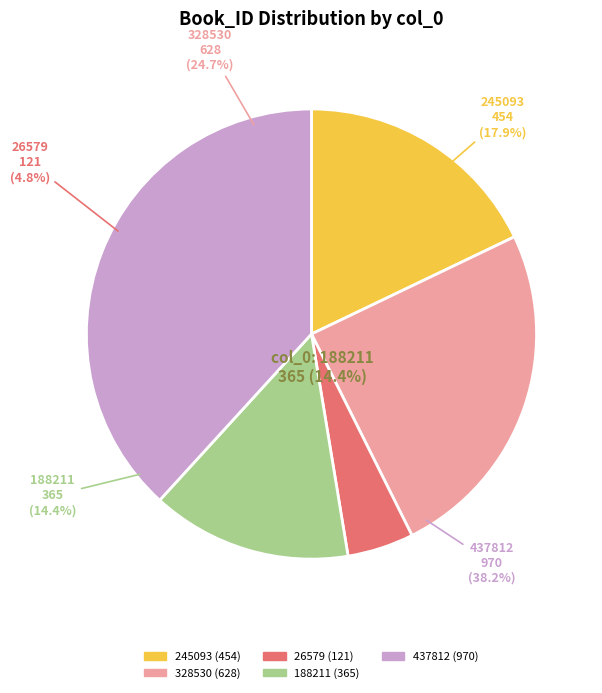

How many slices are in this pie chart?

5